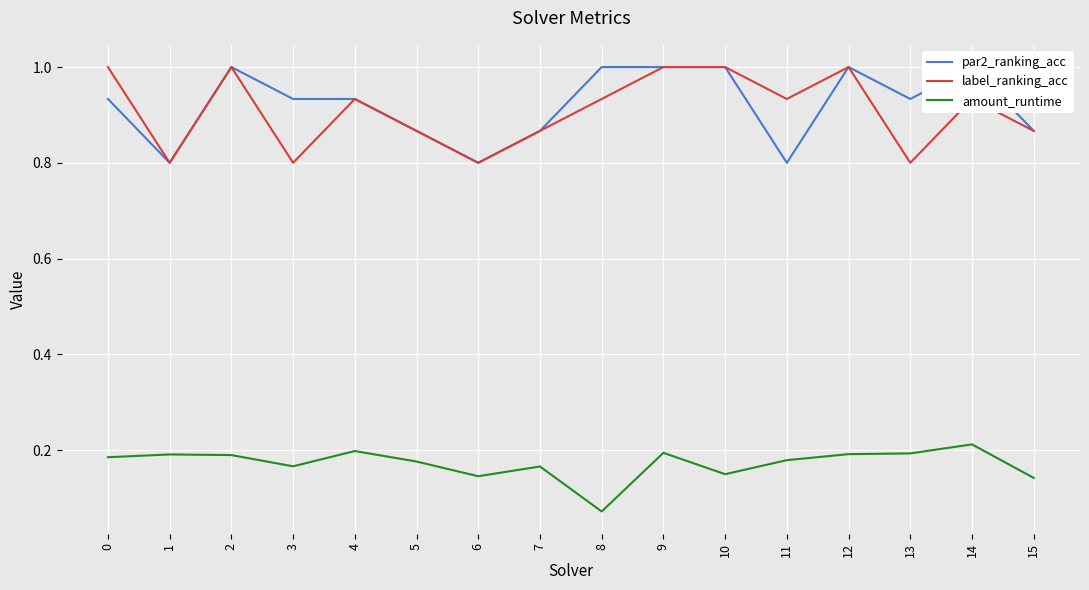

Which series has the largest total across all categories?

par2_ranking_acc